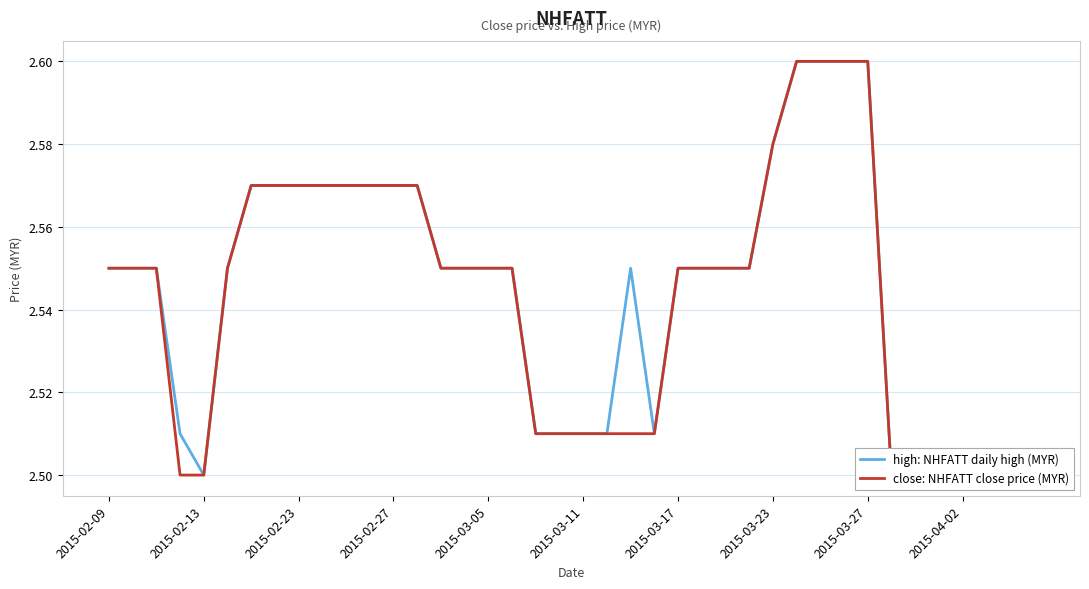

What is the highest value of the close: NHFATT close price (MYR) series?

2.6